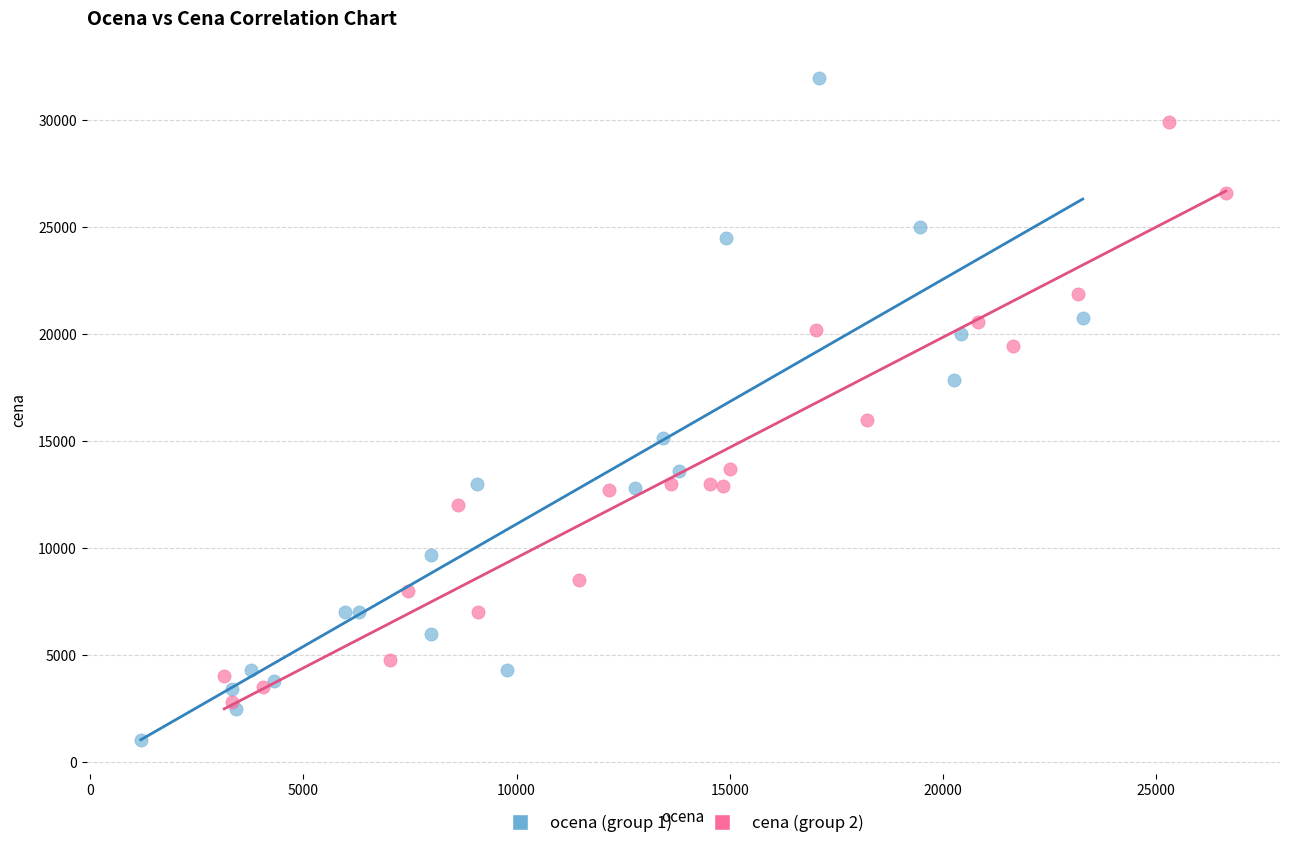

Which series has the widest spread of Y values?

ocena (group 1)